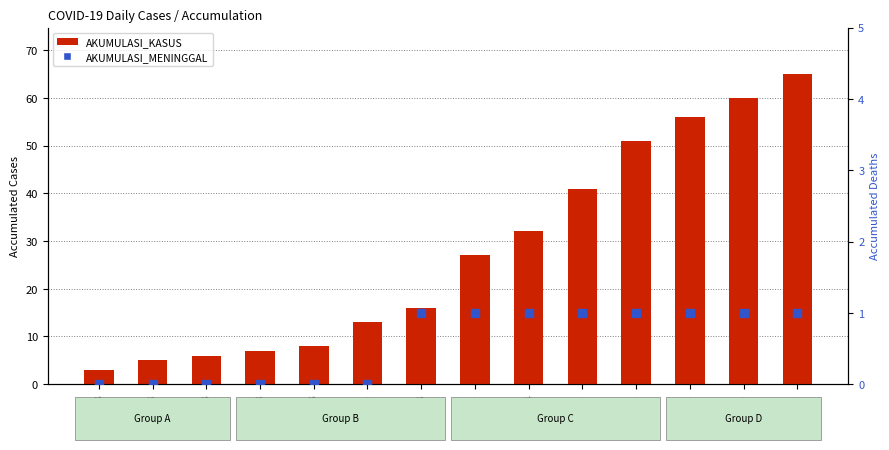

Which series has the largest Y range (max minus min)?

AKUMULASI_KASUS